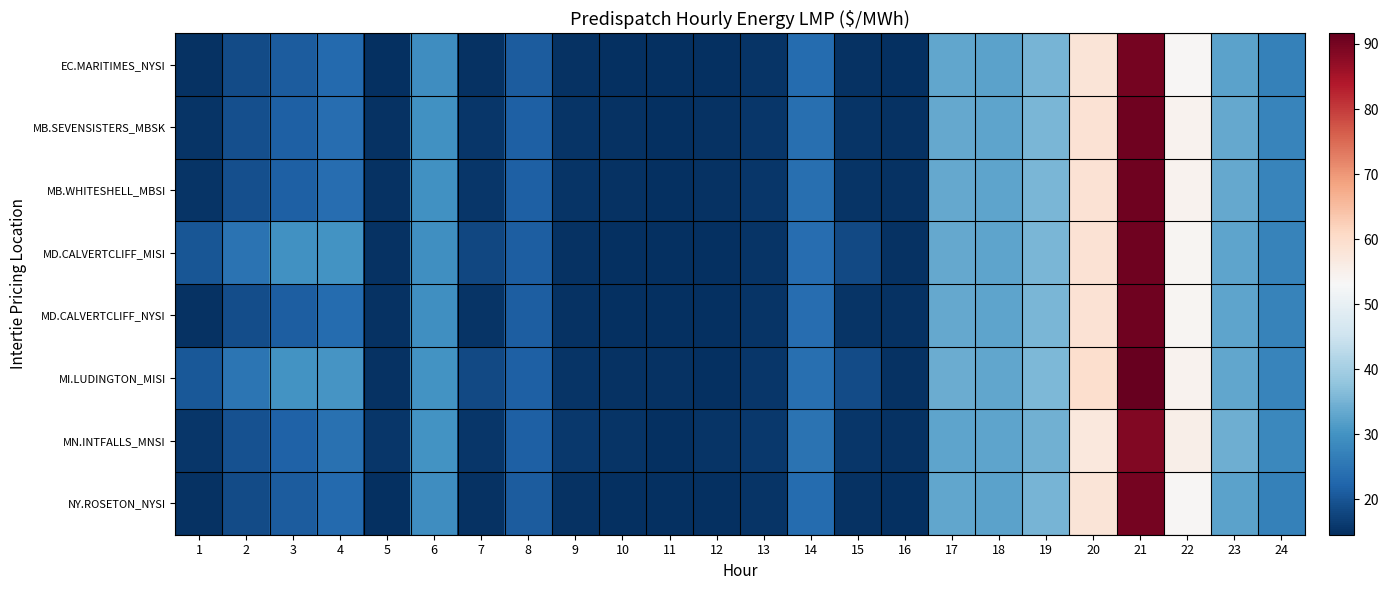

Which series has the largest total across all categories?

MI.LUDINGTON_MISI